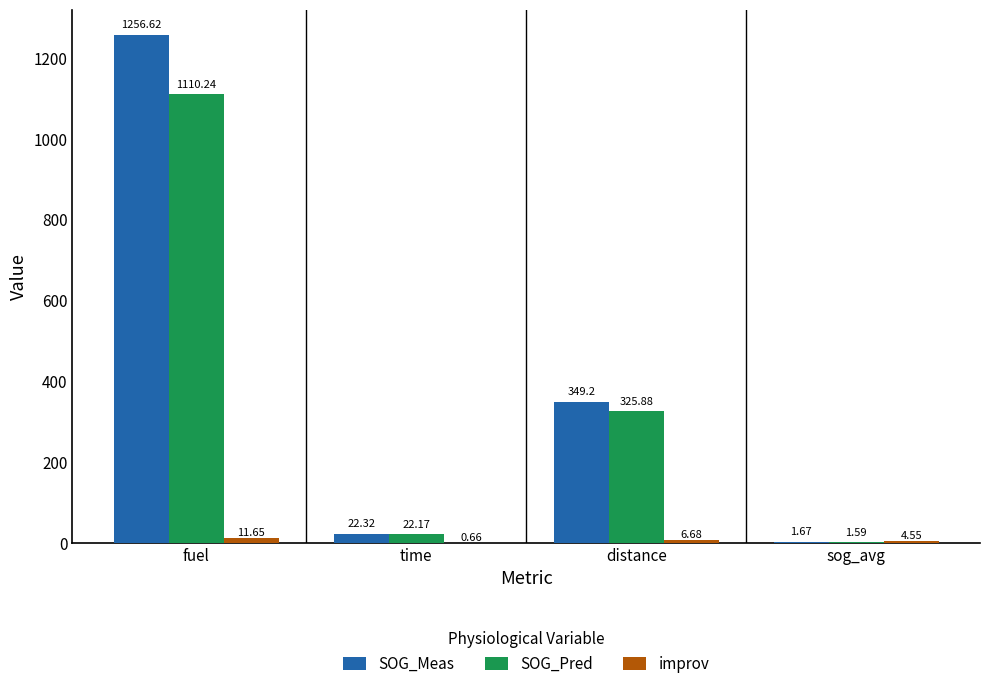

Between fuel and distance, which series saw the biggest shift?

SOG_Meas